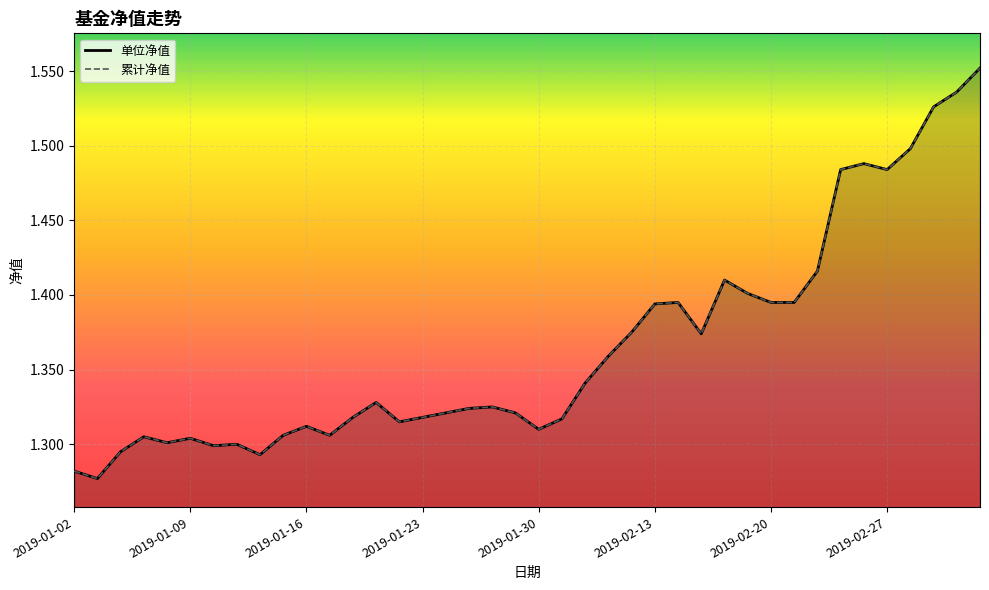

What position from the left is 2019-02-15?

28